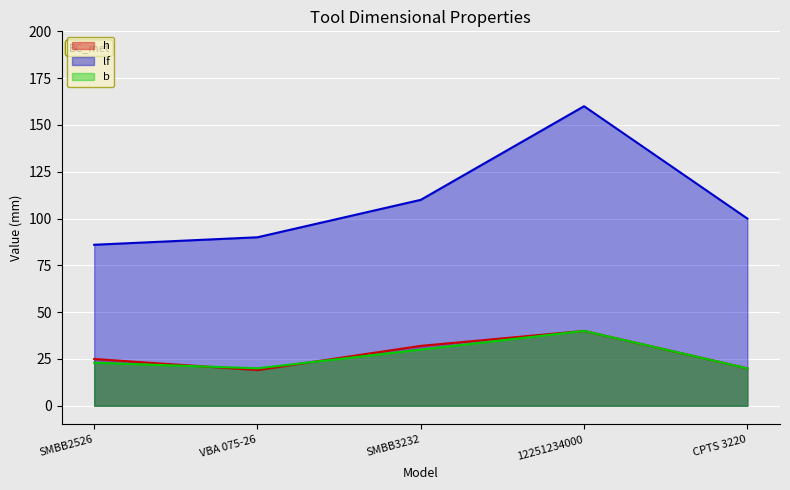

After their last crossing, which series has the higher values: h or b?

h